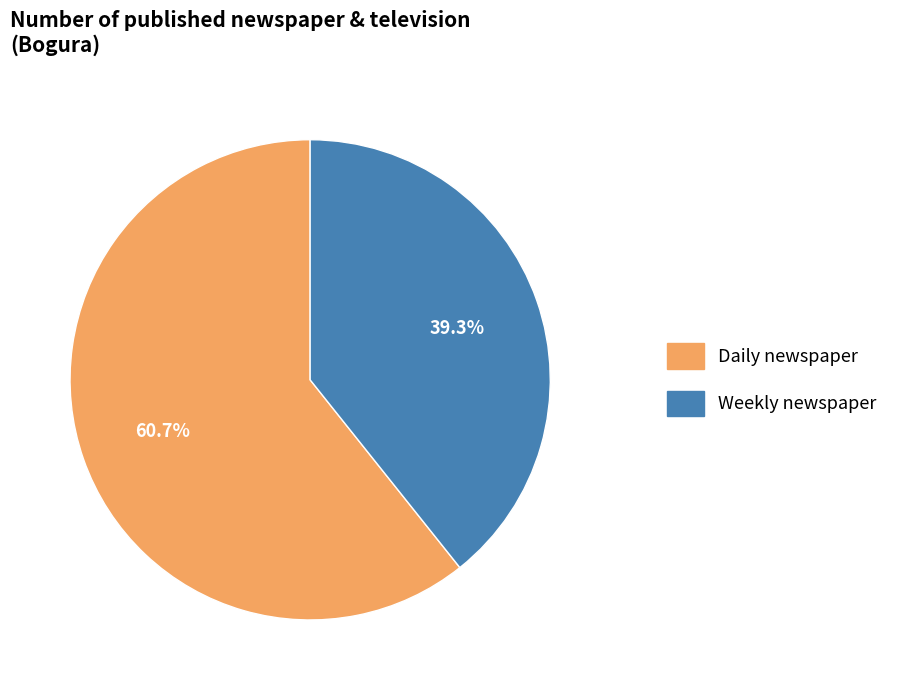

Which category has the smallest portion of the pie?

Weekly newspaper